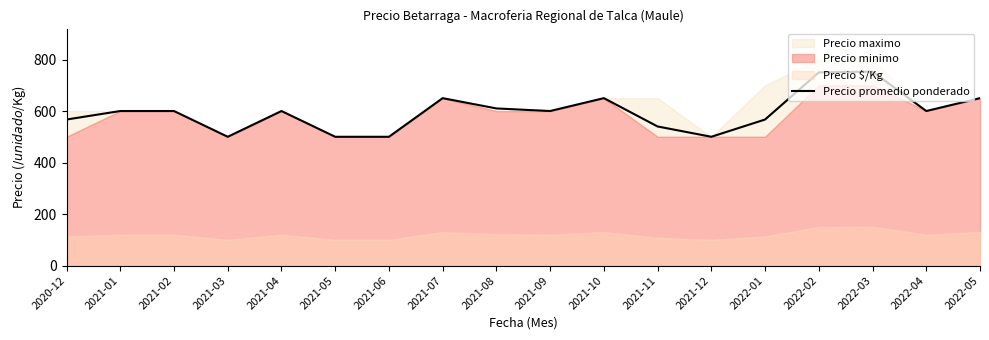

How many lines are shown in the chart?

1